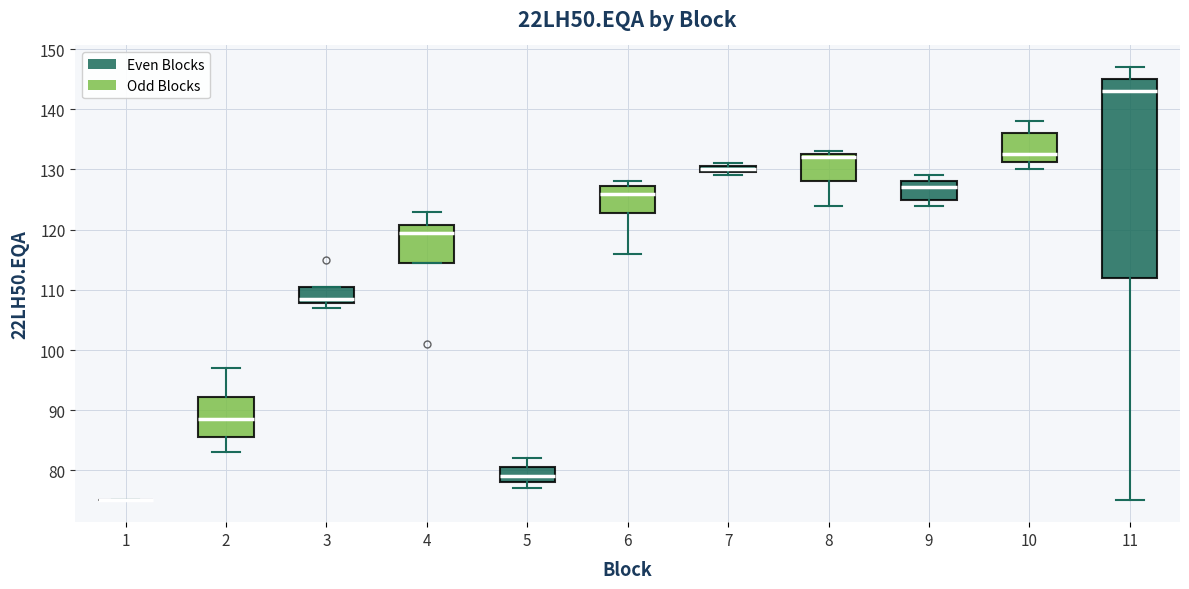

Where is the lower edge of the box at x = 4 on the y-axis? The values are not printed on the chart, so give them approximately, as read against the axis.

115